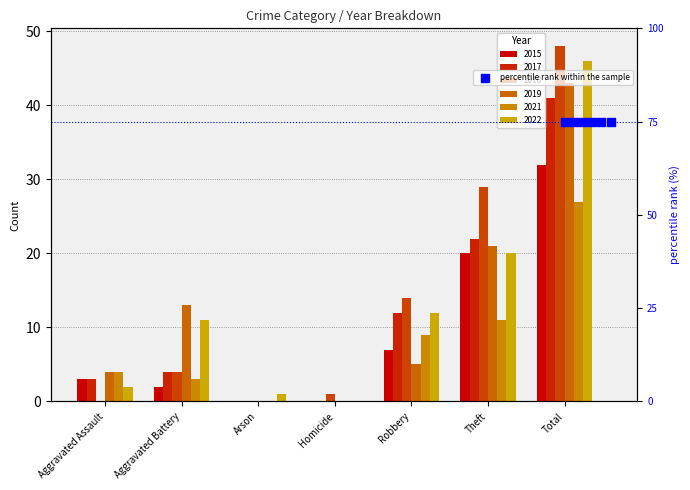

Which series reaches the maximum Y coordinate?

2018